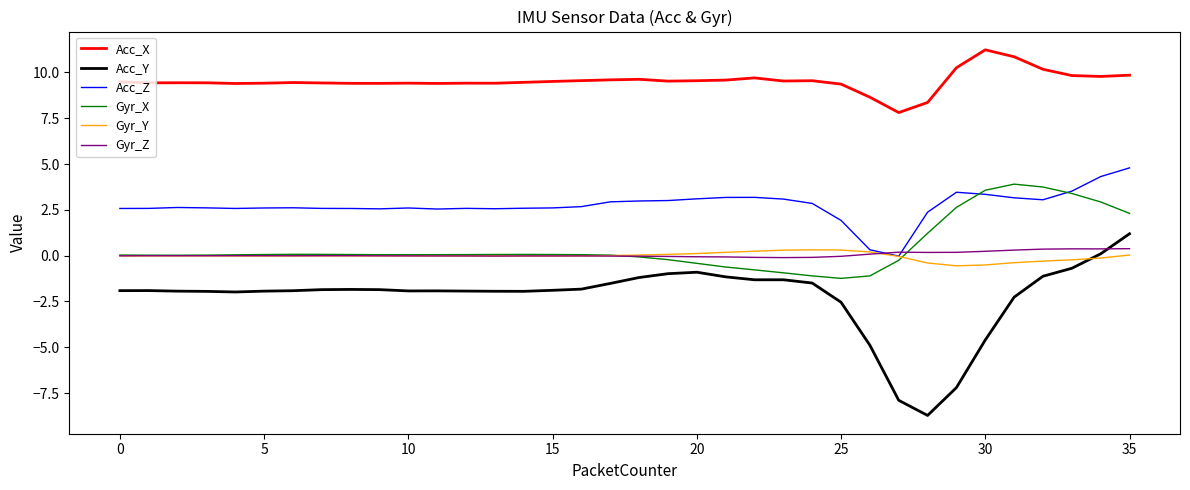

What is the difference between the second highest and minimum values in the Acc_X series?

3.0